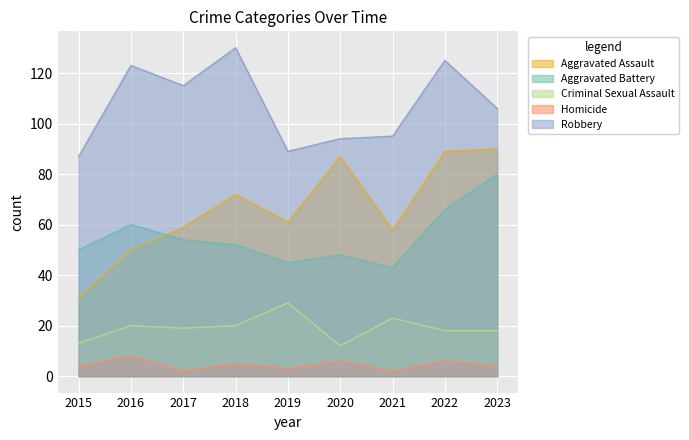

Does the chart display data point markers on the line(s)?

No